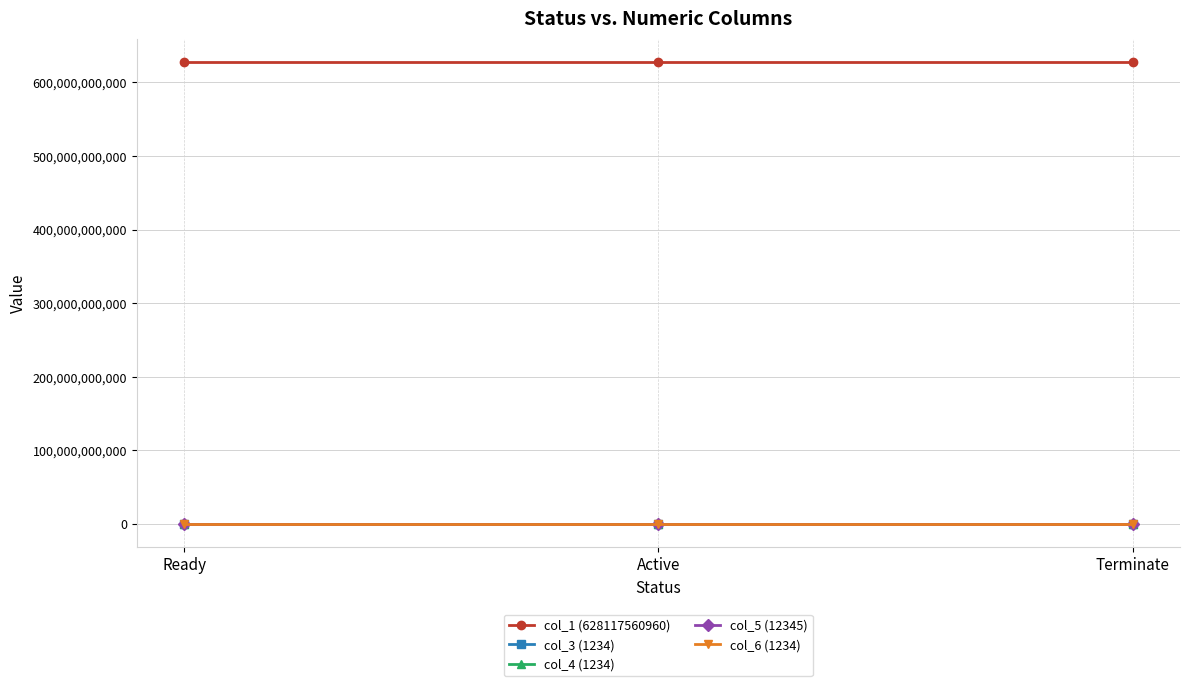

True or false: col_1 (628117560960) has a value of 1083822438996 at Ready.

False